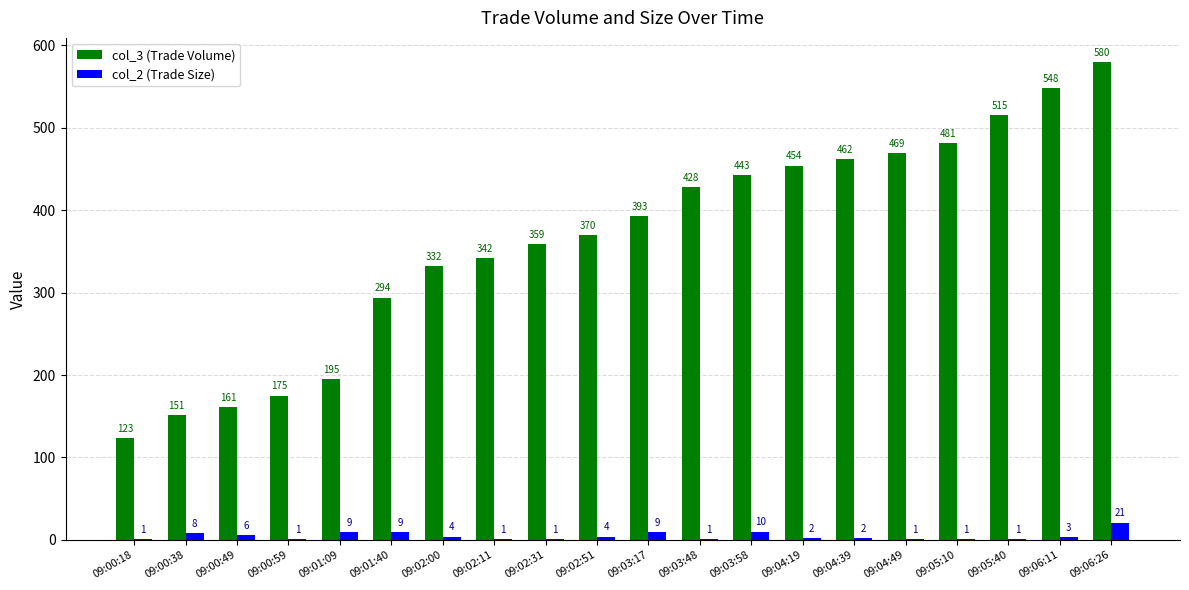

What are all the series names shown in the legend?

col_3 (Trade Volume), col_2 (Trade Size)